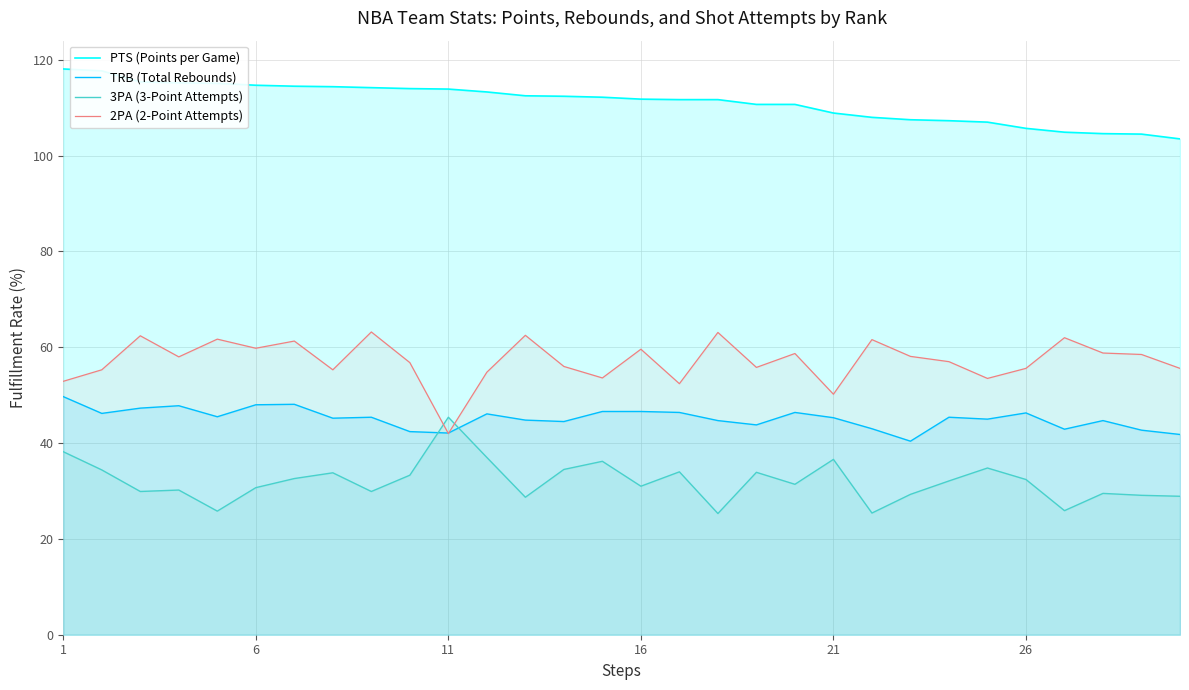

What is the difference between the highest and lowest values at 11?

71.9